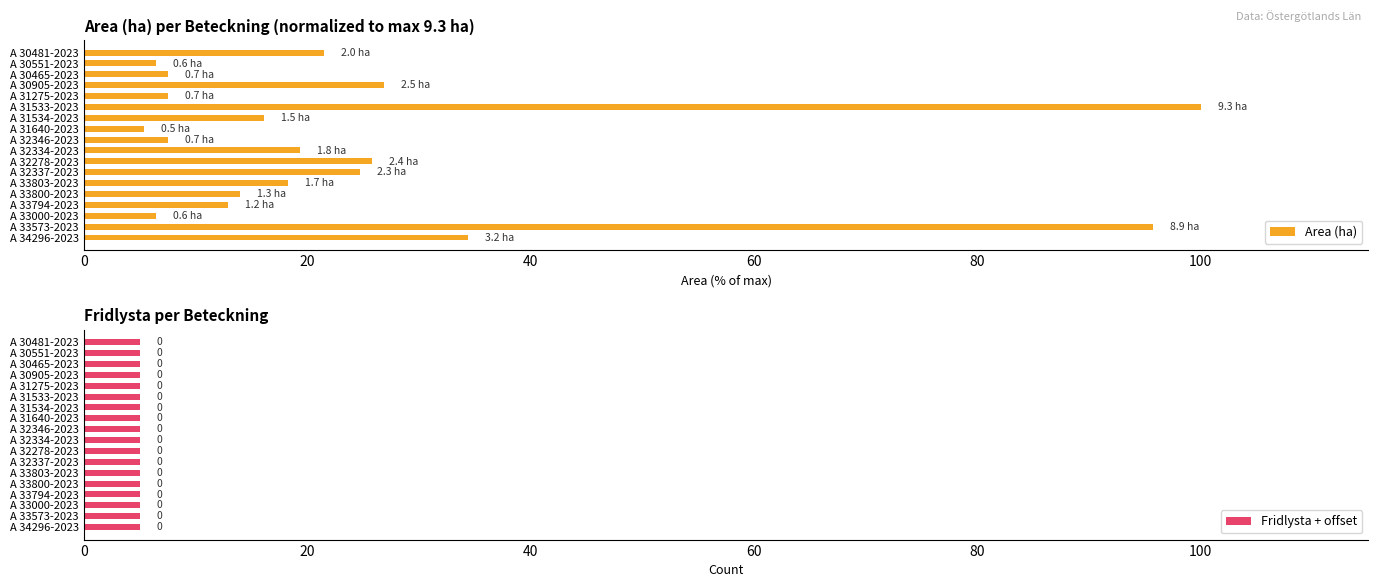

How many bars are there in each group?

2